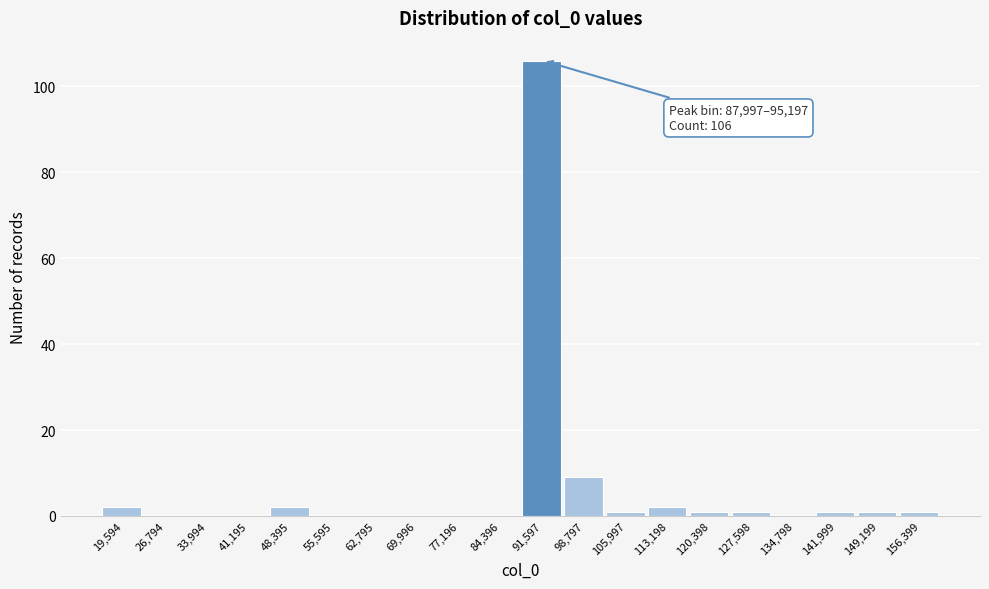

Which range on the x-axis has the tallest bar?

88000 to 95000